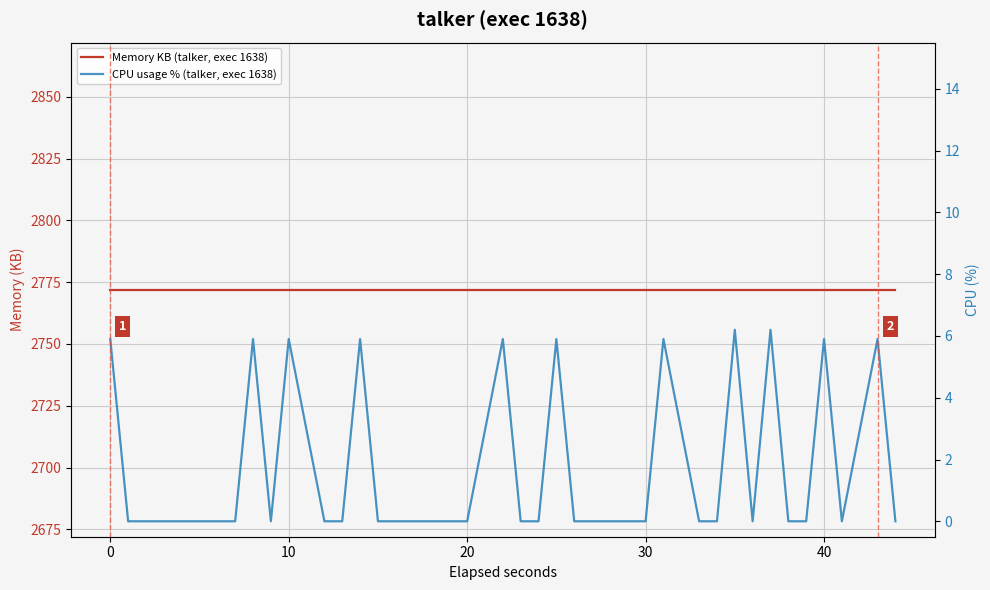

Reading left to right, what are all the values shown in this chart?

Memory KB (talker, exec 1638): 2772.0	2772.0	2772.0	2772.0	2772.0	2772.0	2772.0	2772.0	2772.0	2772.0	2772.0	2772.0	2772.0	2772.0	2772.0	2772.0	2772.0	2772.0	2772.0	2772.0	2772.0	2772.0	2772.0	2772.0	2772.0	2772.0	2772.0	2772.0	2772.0	2772.0	2772.0	2772.0	2772.0	2772.0	2772.0	2772.0	2772.0	2772.0	2772.0	2772.0
CPU usage % (talker, exec 1638): 5.9	0.0	0.0	0.0	0.0	0.0	0.0	5.9	0.0	5.9	0.0	0.0	5.9	0.0	0.0	0.0	0.0	0.0	0.0	5.9	0.0	0.0	5.9	0.0	0.0	0.0	0.0	0.0	5.9	0.0	0.0	6.2	0.0	6.2	0.0	0.0	5.9	0.0	5.9	0.0